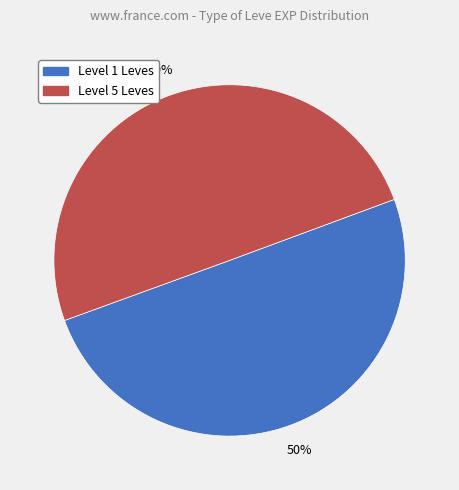

To the nearest percent, what is the average slice percentage?

50%